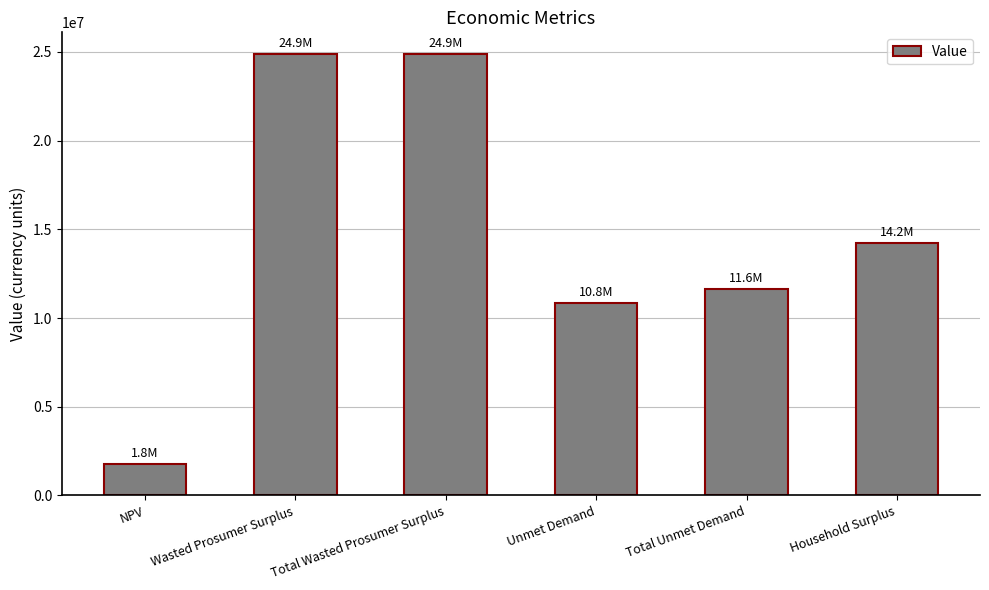

What is the average value?

14691474.8